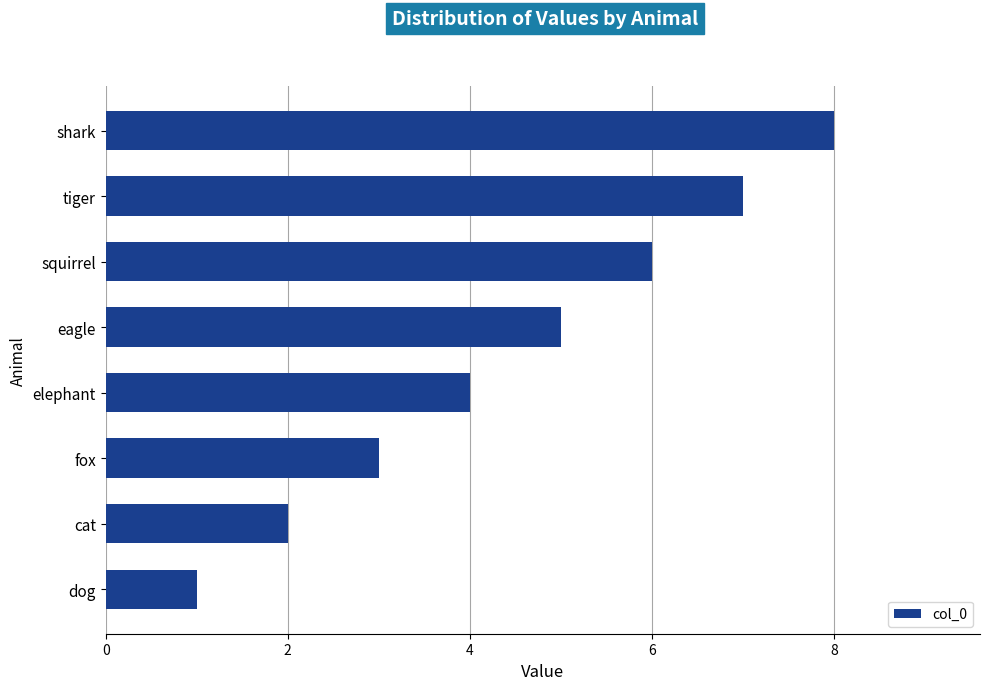

At which category does the chart reach its peak across all series?

shark